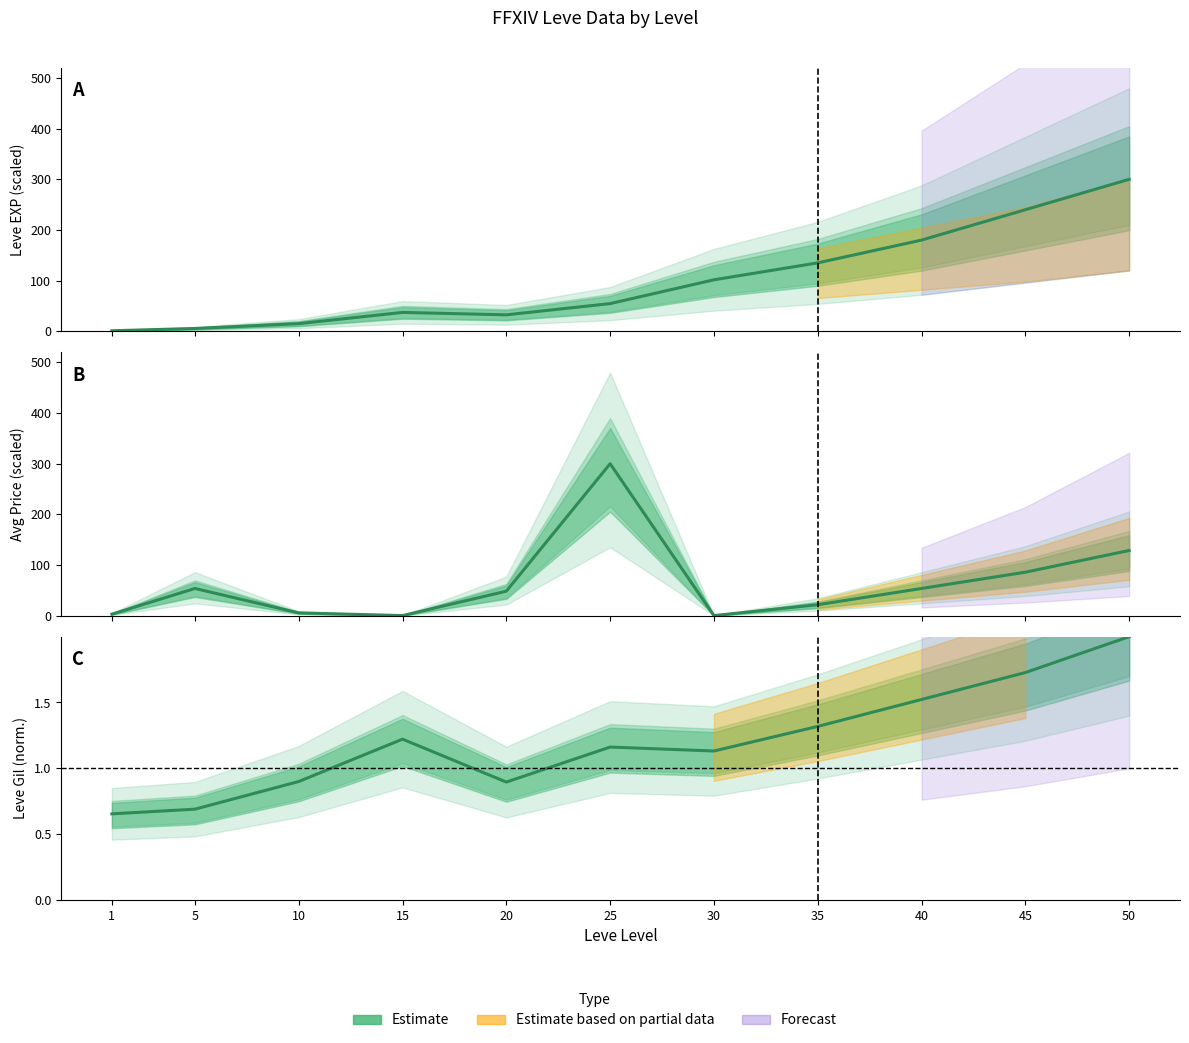

Is the value of Leve Gil at 15 greater than the value of Leve EXP at 5?

No